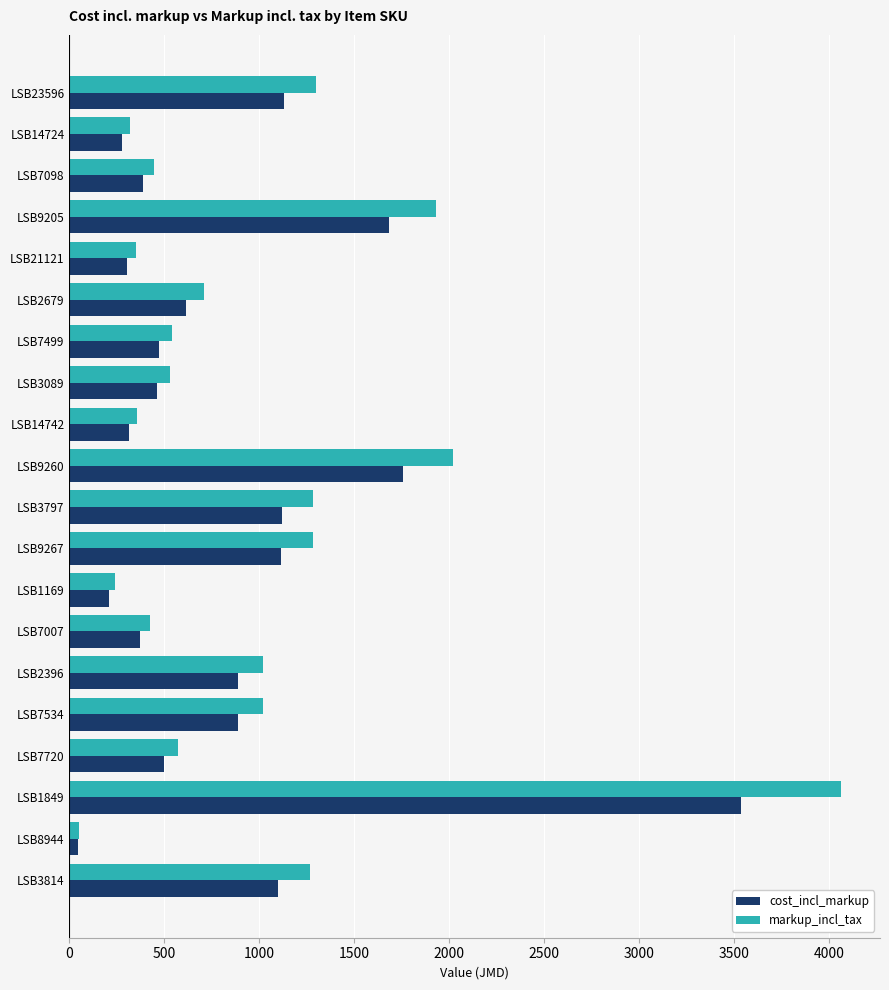

How many distinct data groups are displayed?

2